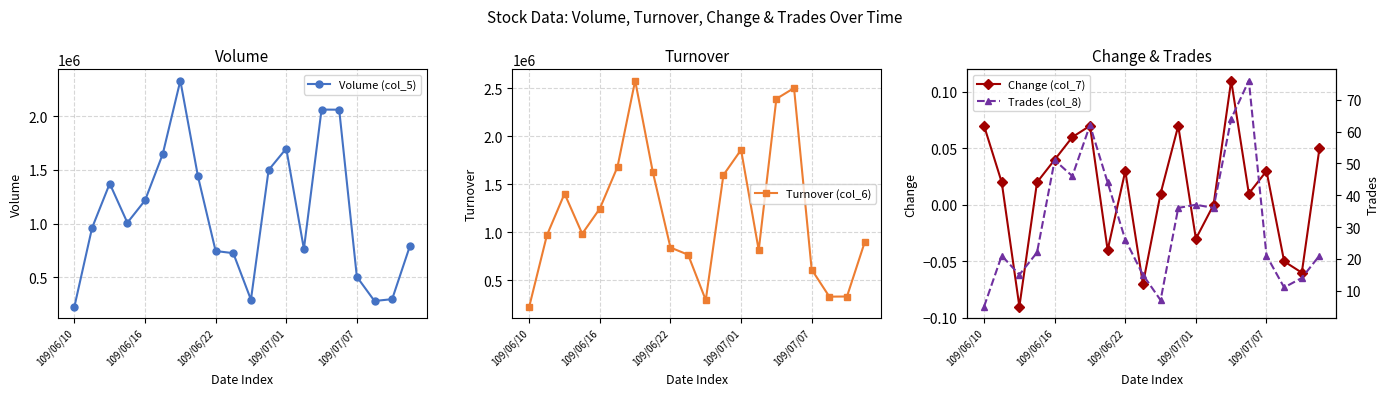

What is the minimum value for Volume (col_5)?

226000